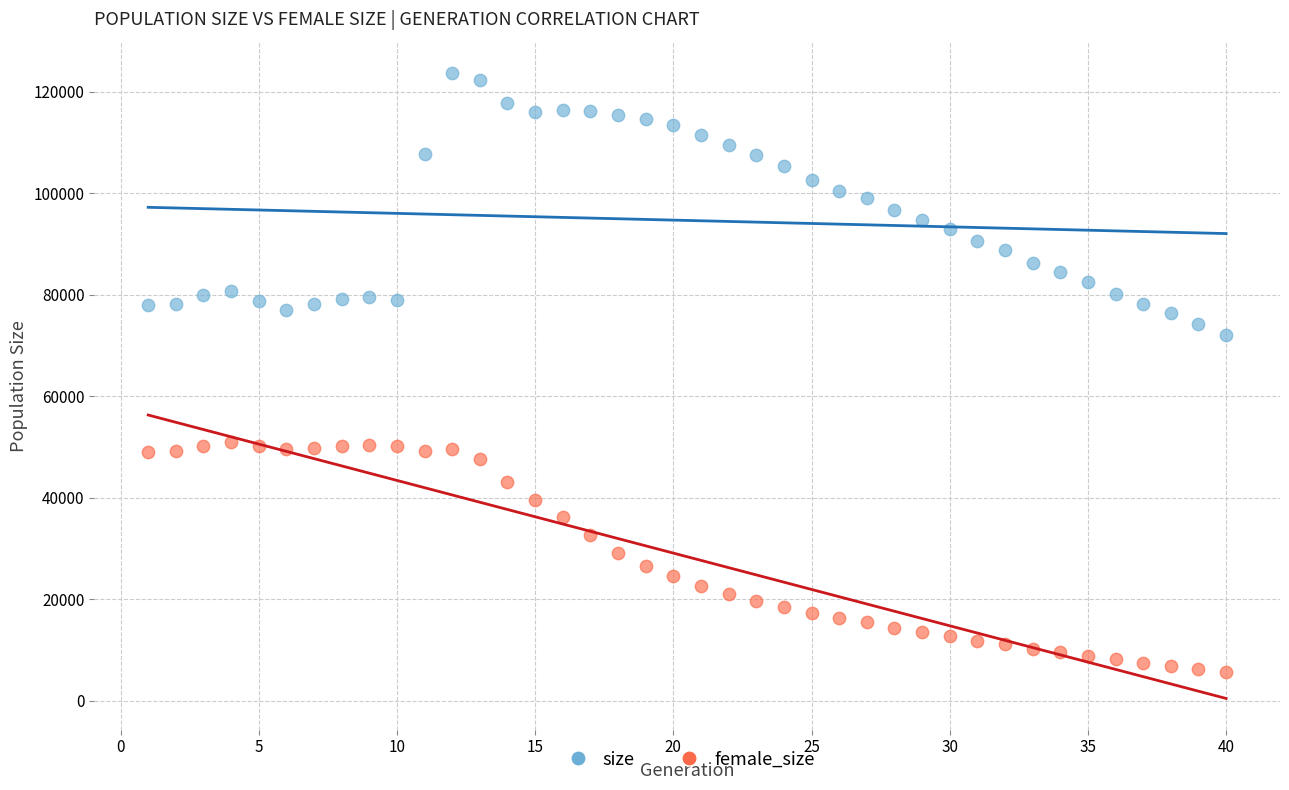

Which series has the widest spread of Y values?

size